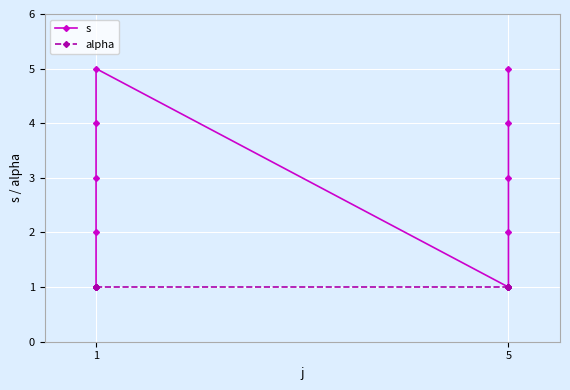

How many lines are shown in the chart?

2